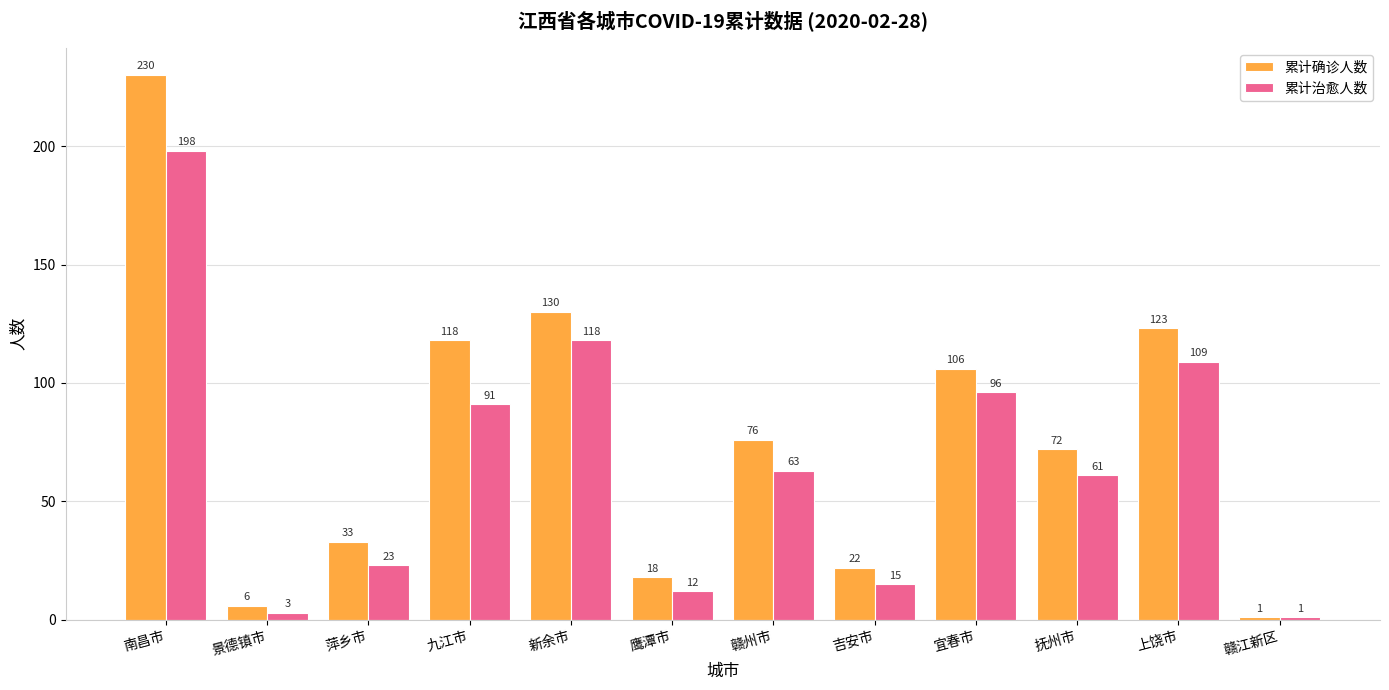

Is the value of 累计确诊人数 at 南昌市 greater than the value of 累计治愈人数 at 鹰潭市?

Yes